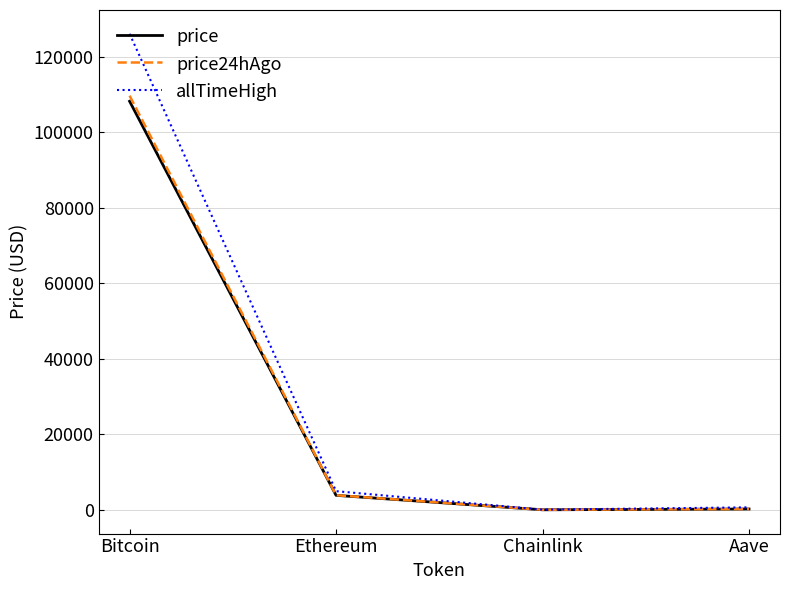

The value of price at Aave is 222.6. True or false?

True